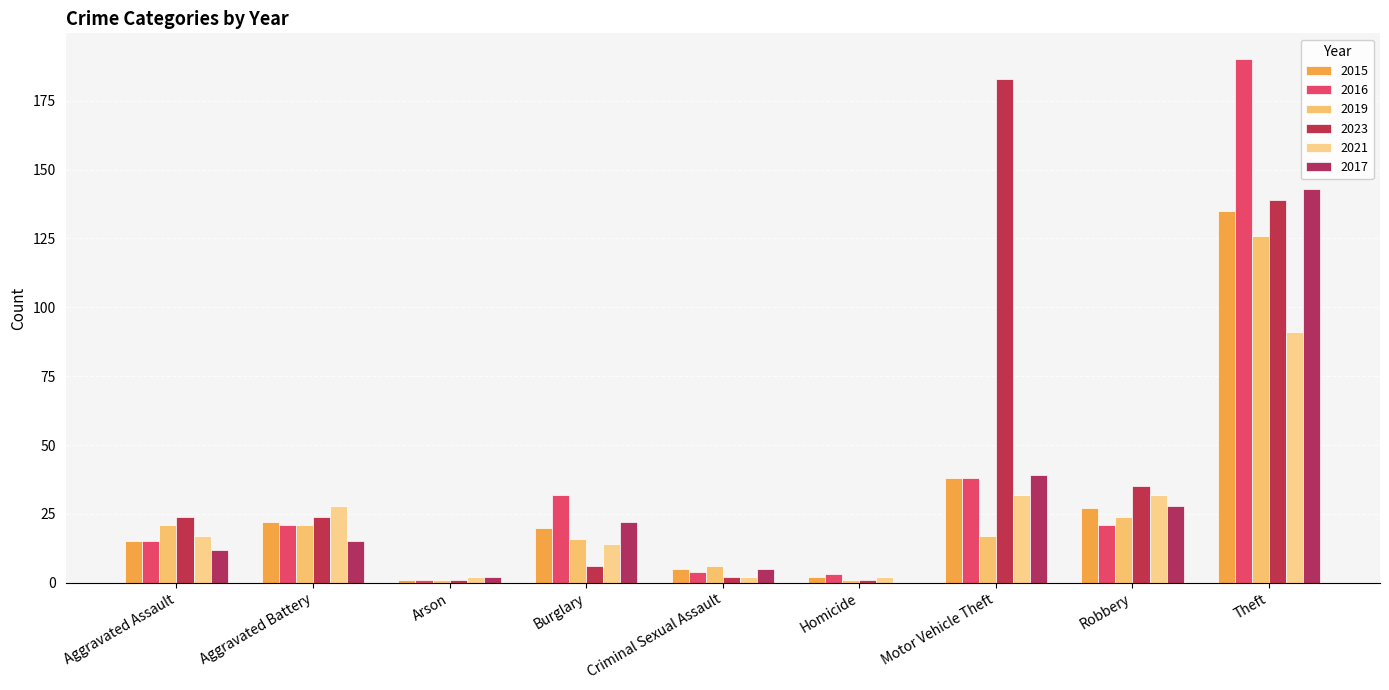

Between Homicide and Theft, which series saw the biggest shift?

2016